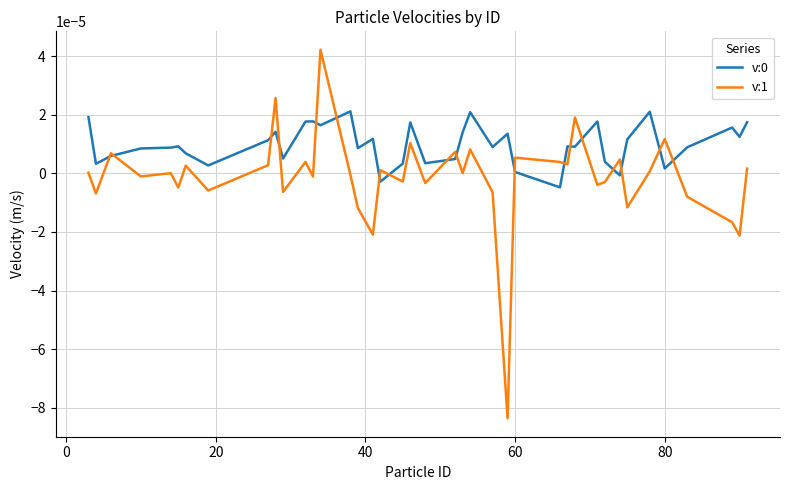

Which series has the largest range (max minus min)?

v:1